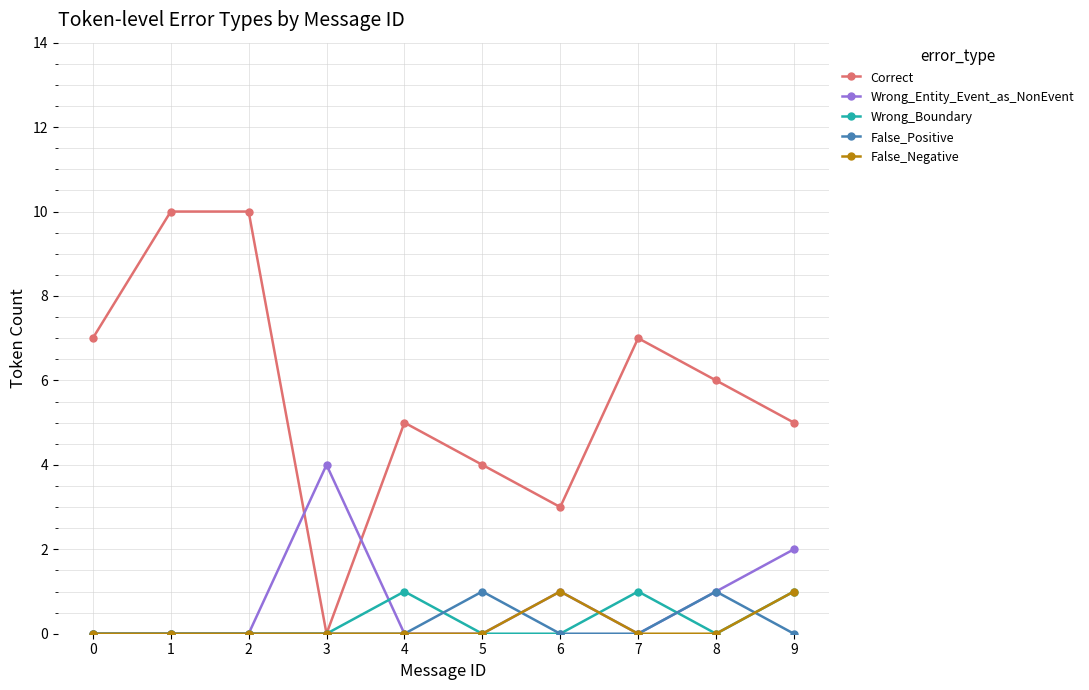

Reading left to right, transcribe all the data shown in this chart.

Correct: 7	10	10	0	5	4	3	7	6	5
Wrong_Entity_Event_as_NonEvent: 0	0	0	4	0	0	1	0	1	2
Wrong_Boundary: 0	0	0	0	1	0	0	1	0	1
False_Positive: 0	0	0	0	0	1	0	0	1	0
False_Negative: 0	0	0	0	0	0	1	0	0	1